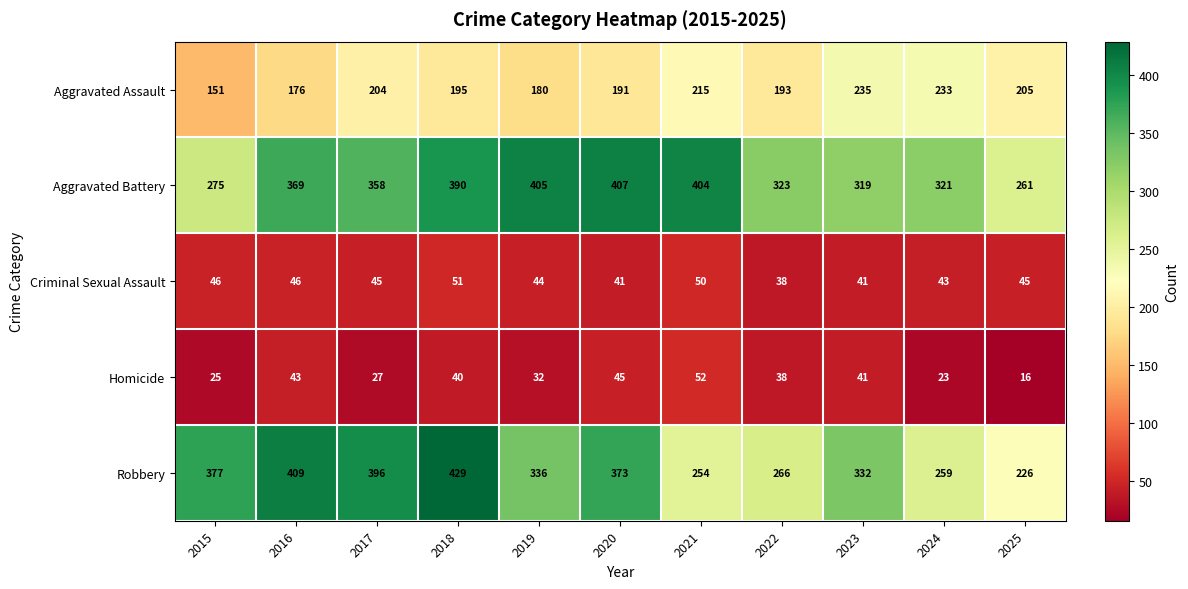

How many series are shown in this chart?

5